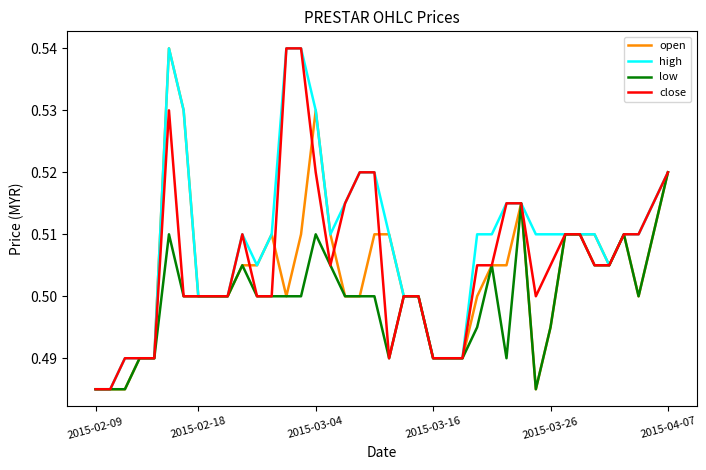

Which series has the largest total across all categories?

high